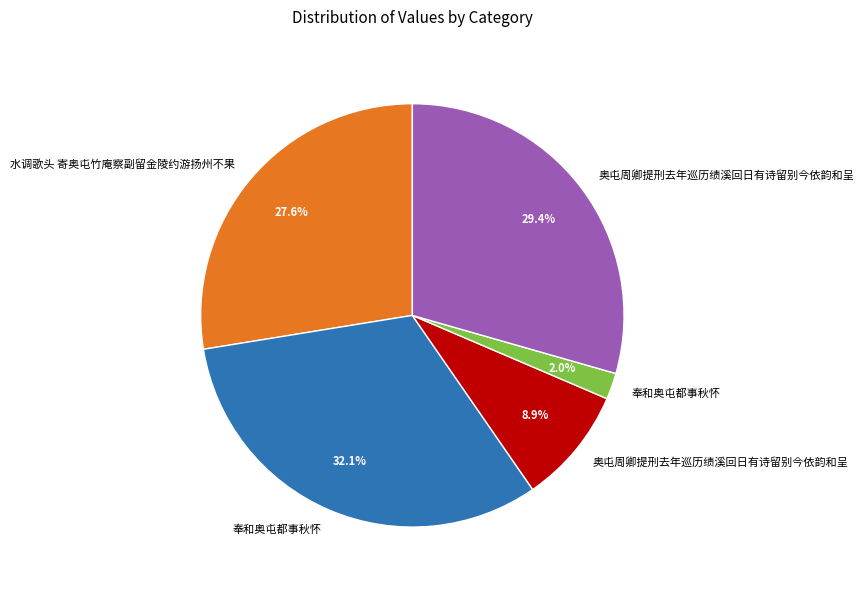

Does any single category account for the majority?

No